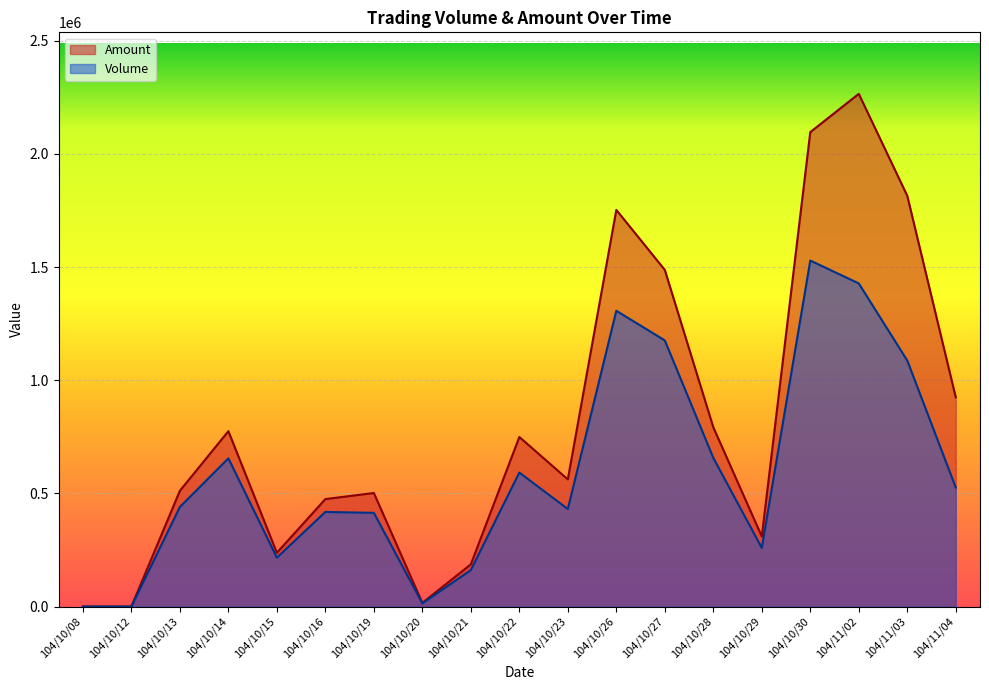

What is the difference between the highest and lowest values at 104/10/13?

71560